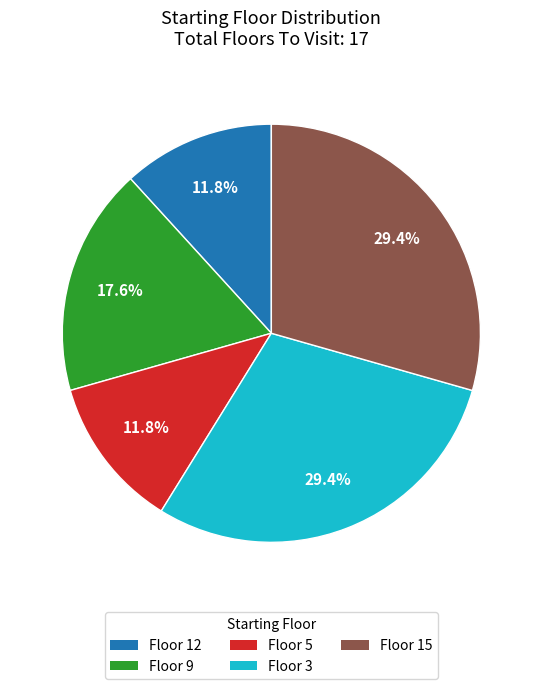

Does any single category account for the majority?

No